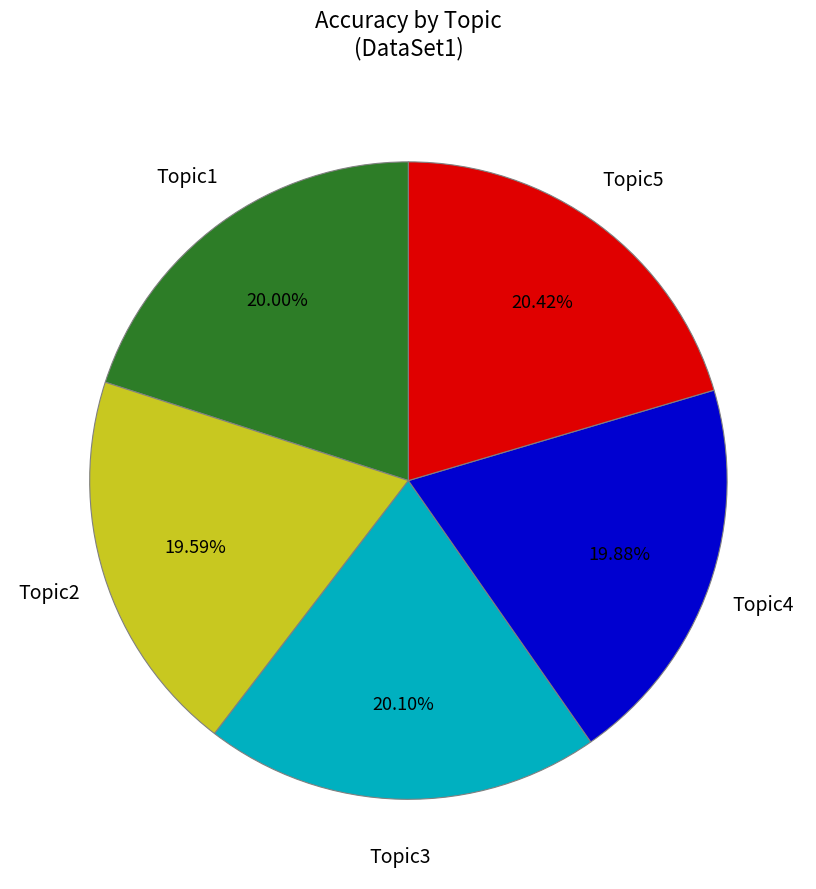

The Topic1 slice represents 9% of the pie. True or false?

False